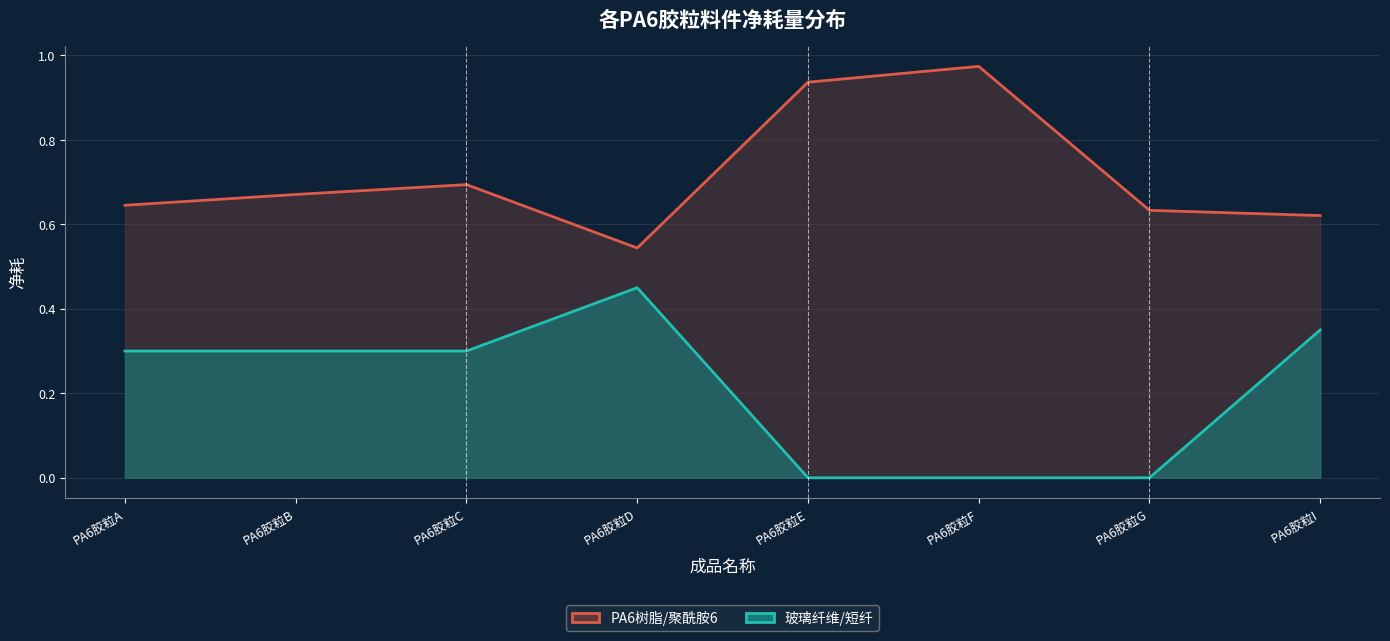

True or false: 玻璃纤维/短纤 has a value of 0.2 at PA6胶粒A.

False